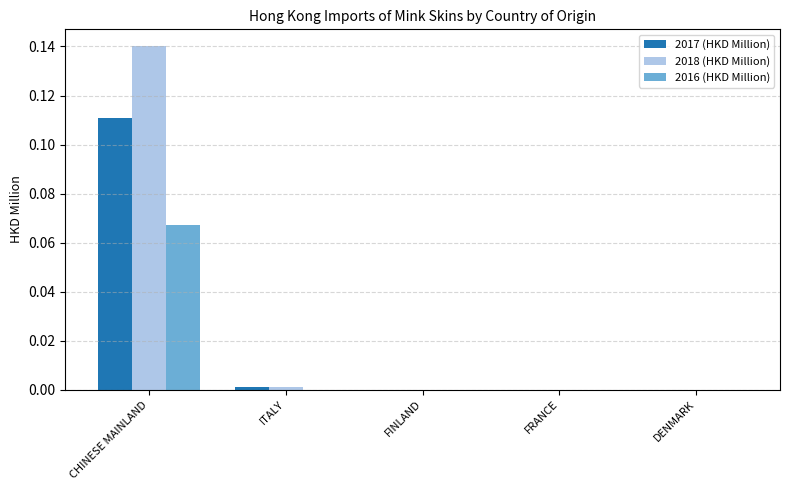

Which category has the highest value across all series?

CHINESE MAINLAND